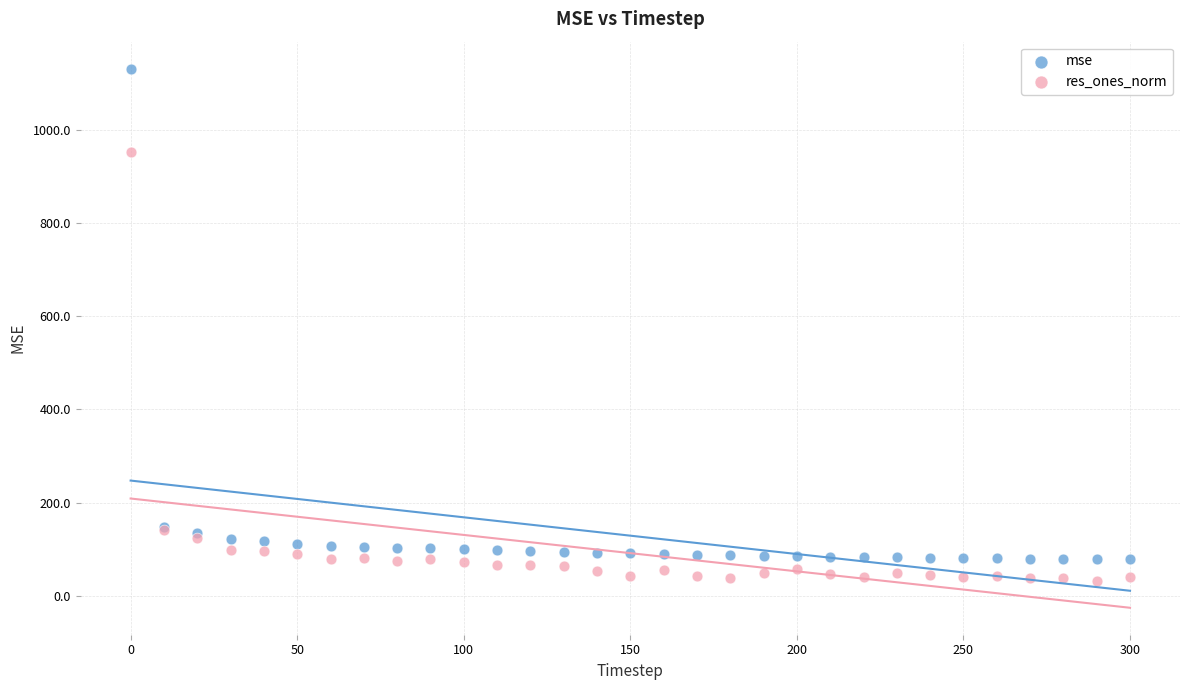

Which series contains the highest Y value?

mse